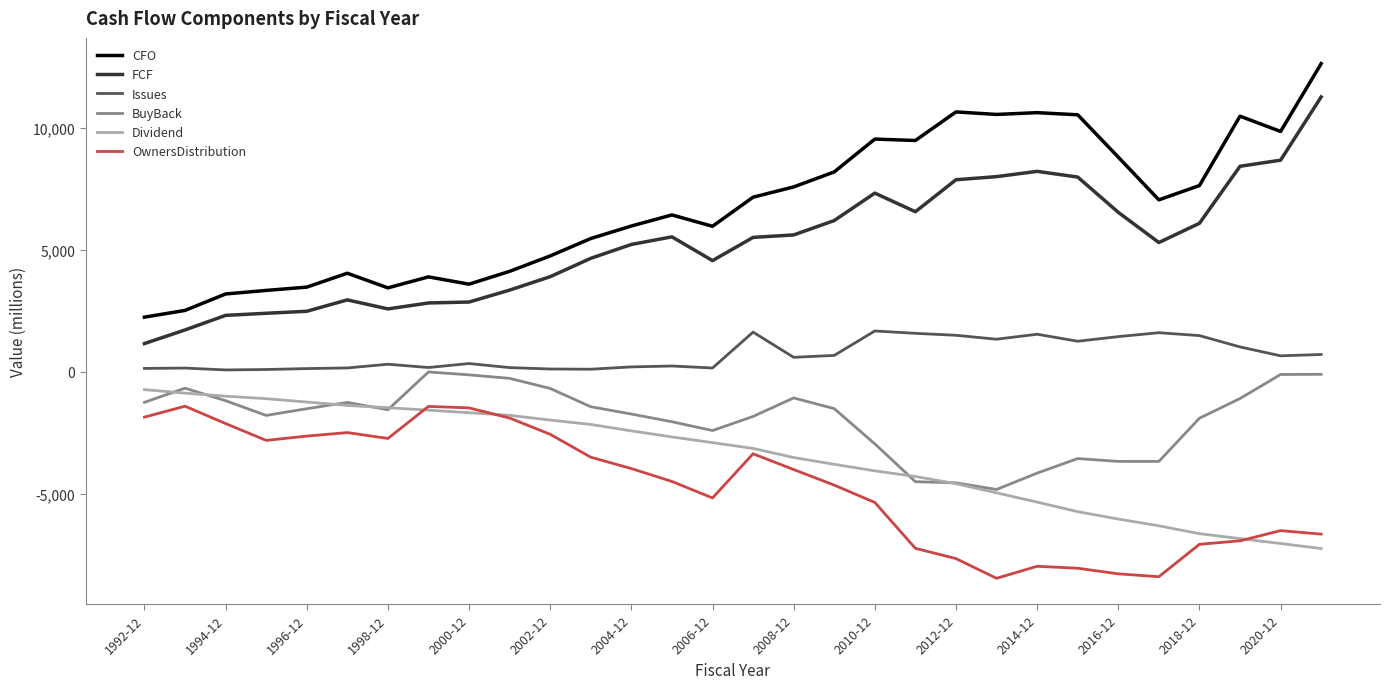

True or false: Issues has more than 1 interior local peaks.

True